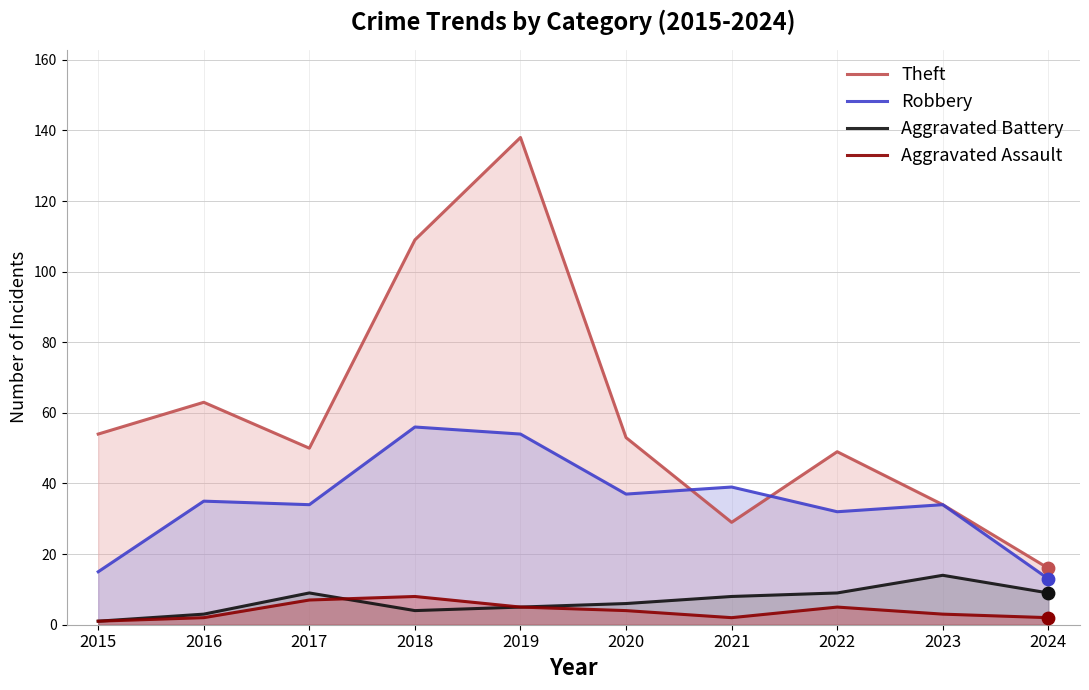

What are all the series names shown in the legend?

Theft, Robbery, Aggravated Battery, Aggravated Assault